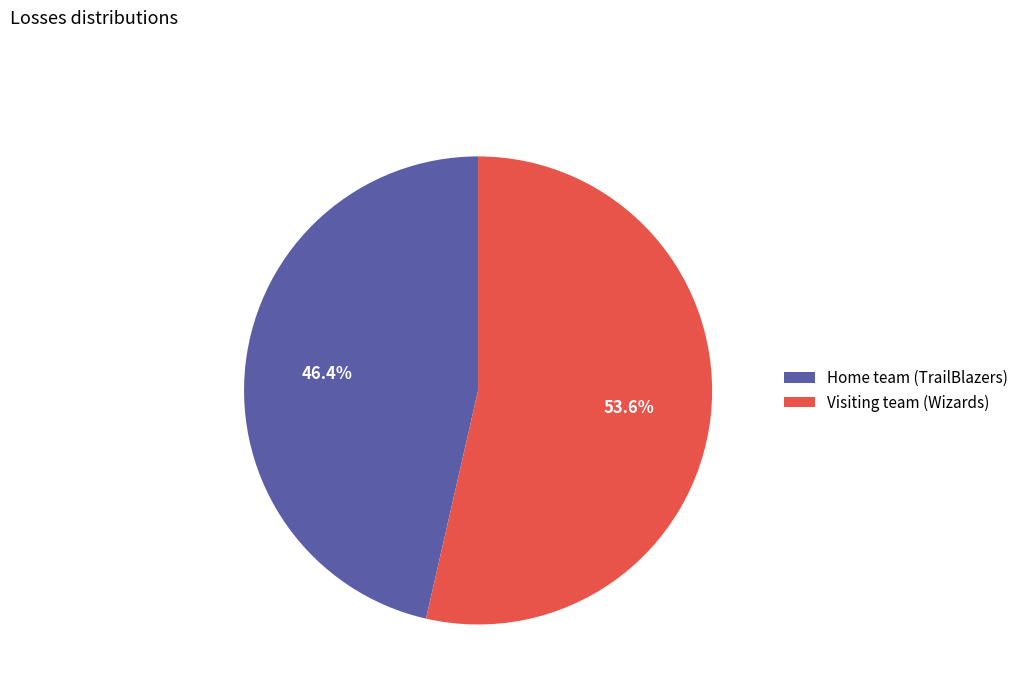

What is the majority slice?

Visiting team (Wizards)